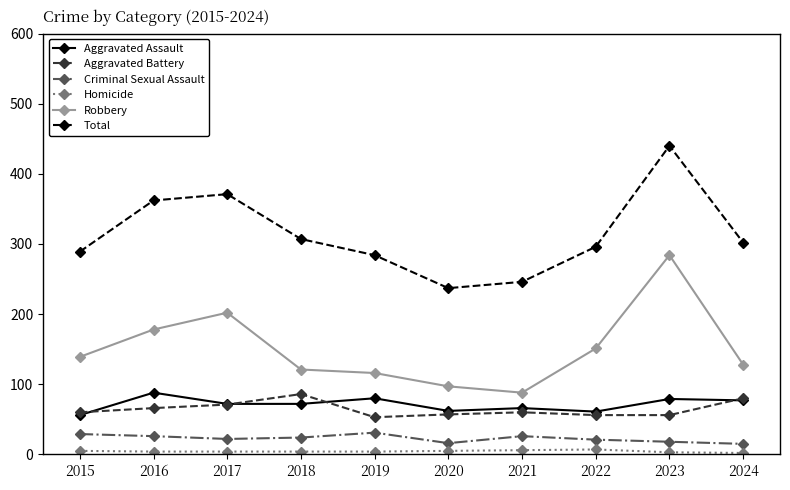

True or false: Aggravated Battery has more than 1 points higher than both neighbors.

True